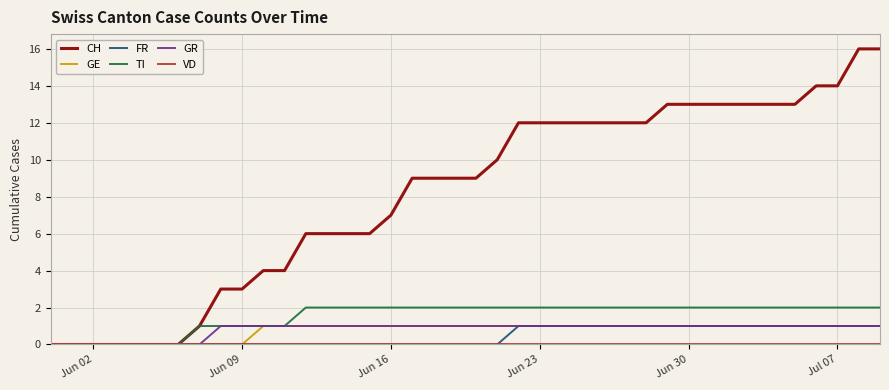

Which series has the largest total across all categories?

CH